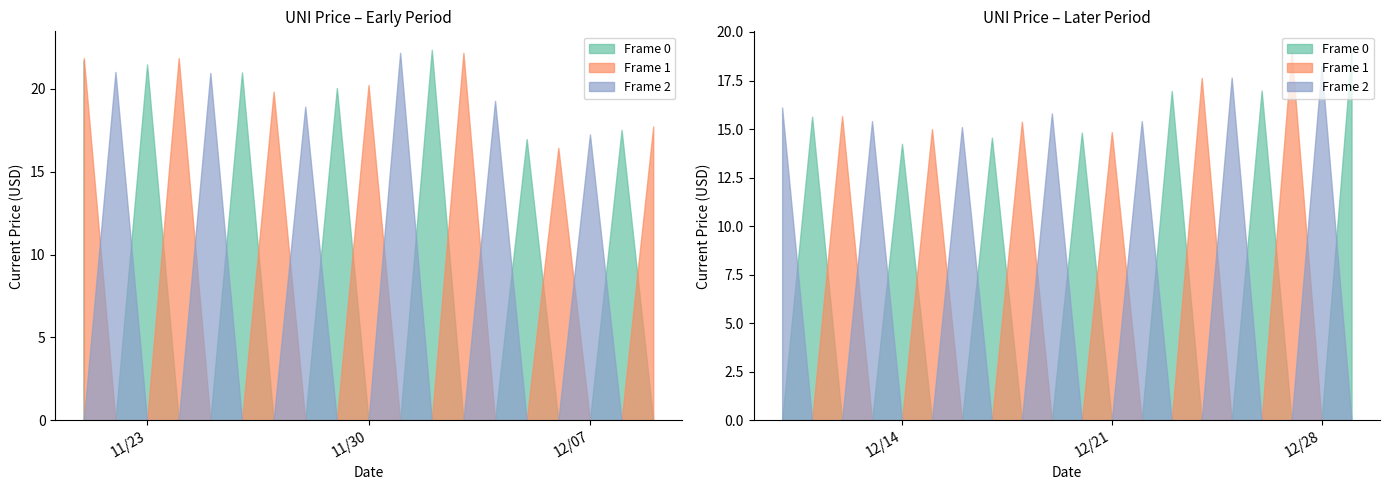

What is the sum of all values?

724.1